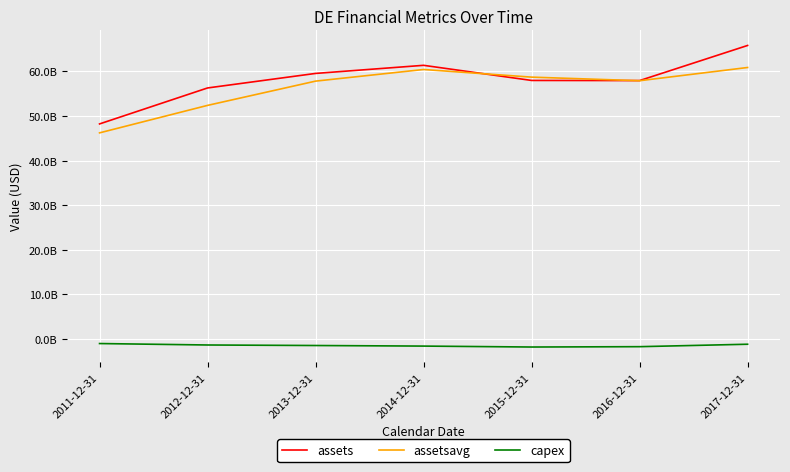

Between 2012-12-31 and 2016-12-31, which series saw the biggest shift?

assetsavg